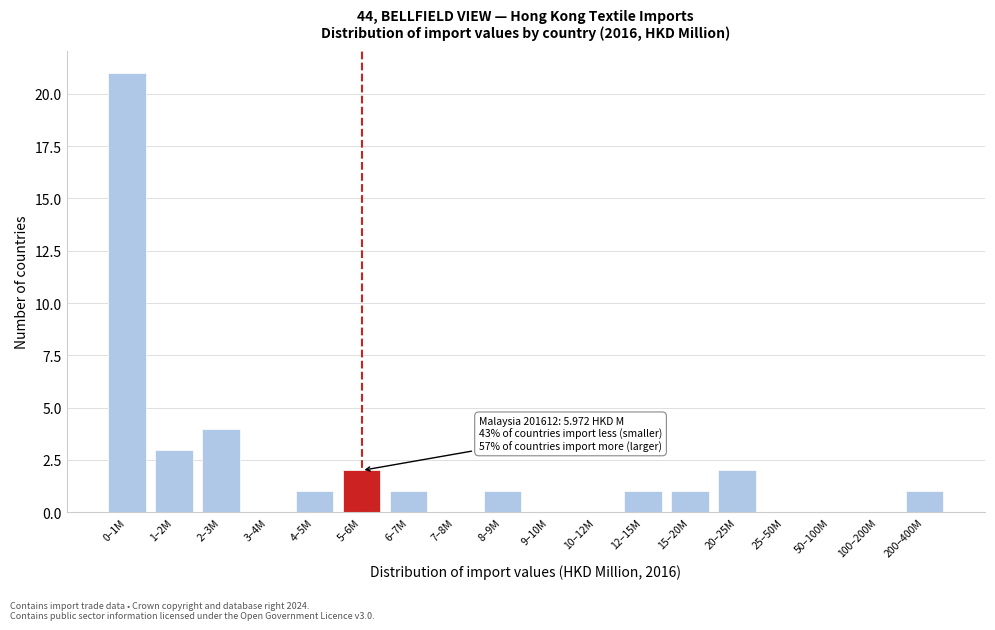

Reading right to left, transcribe all the data shown in this chart.

200–400M=1	100–200M=0	50–100M=0	25–50M=0	20–25M=2	15–20M=1	12–15M=1	10–12M=0	9–10M=0	8–9M=1	7–8M=0	6–7M=1	5–6M=2	4–5M=1	3–4M=0	2–3M=4	1–2M=3	0–1M=21